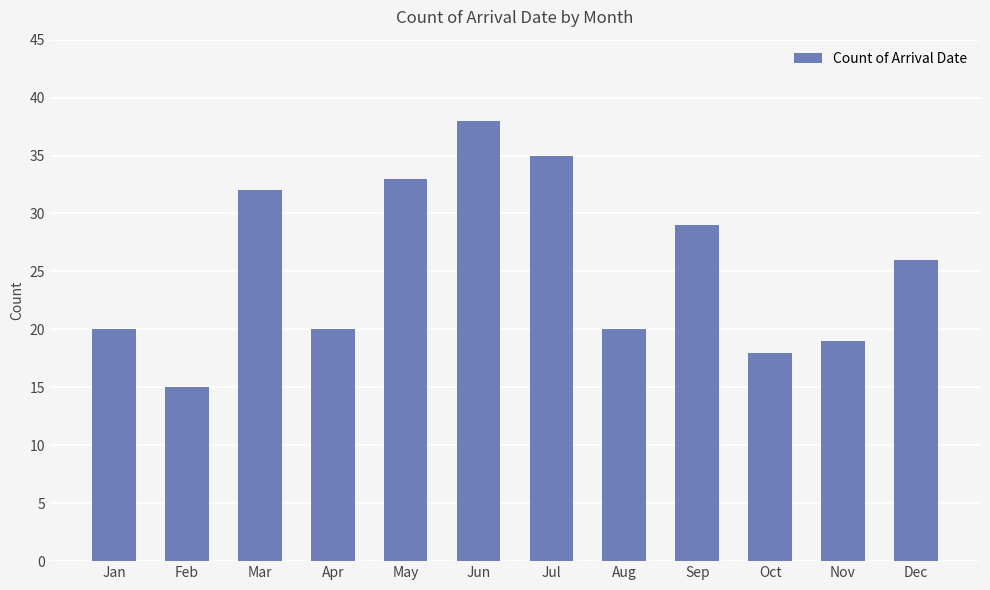

Which has a higher value, Jan or Sep?

Sep